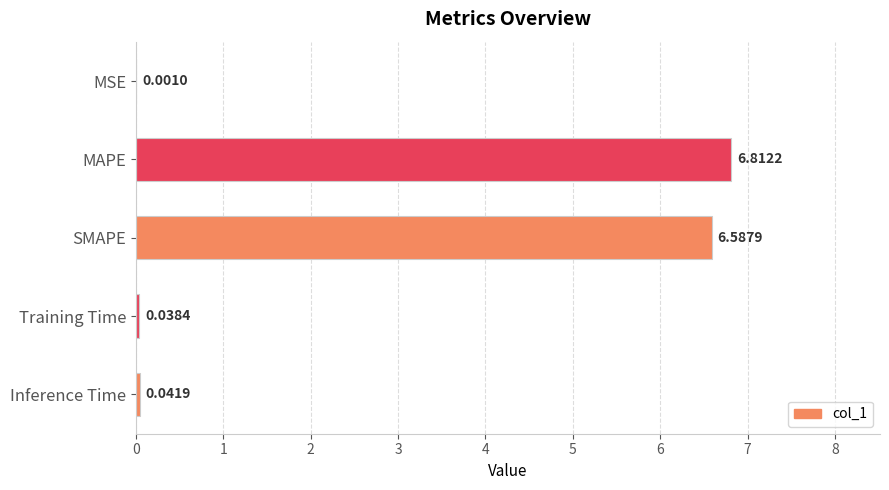

What is the sum of the values at MAPE and SMAPE?

13.4